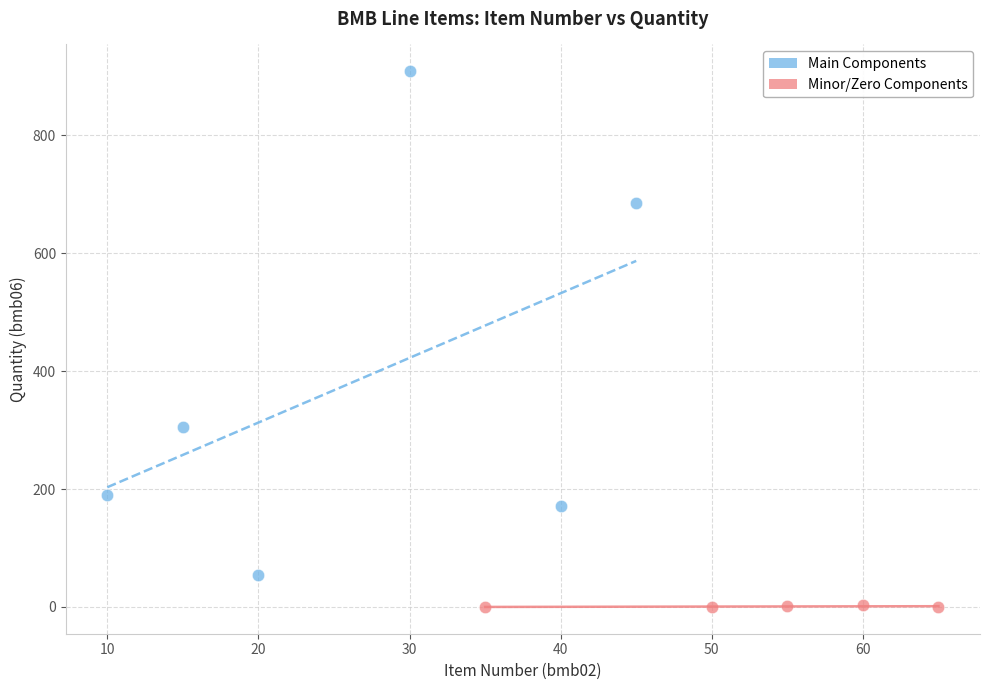

Which series contains the highest Y value?

Main Components